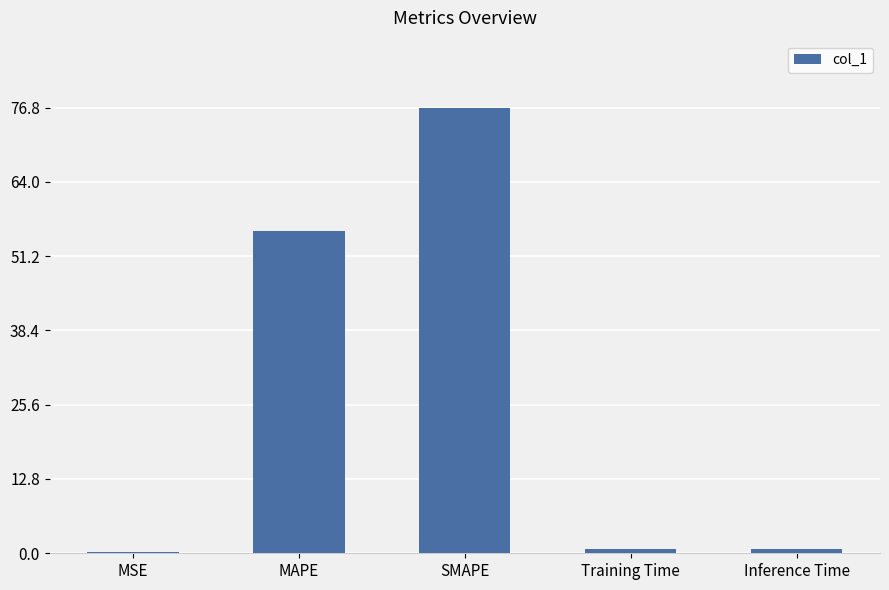

The value at MAPE is 16.5. True or false?

False